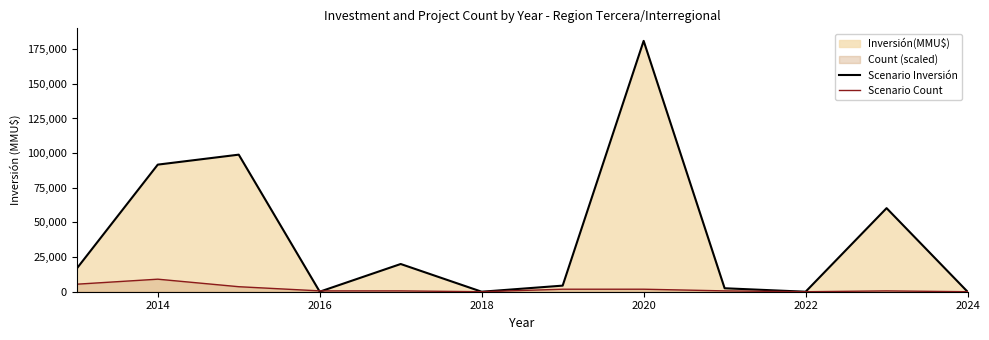

How many values in the Scenario Count series are below 603?

3